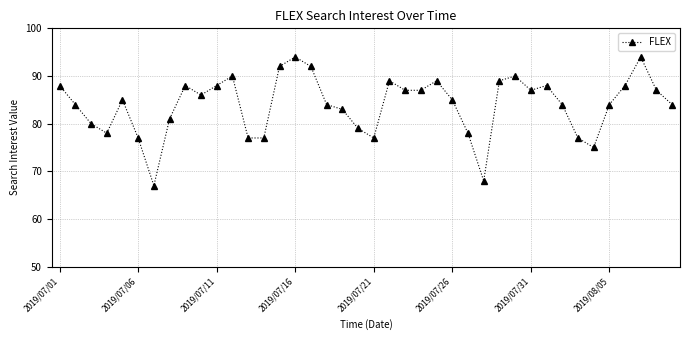

Does the chart display data point markers on the line(s)?

Yes